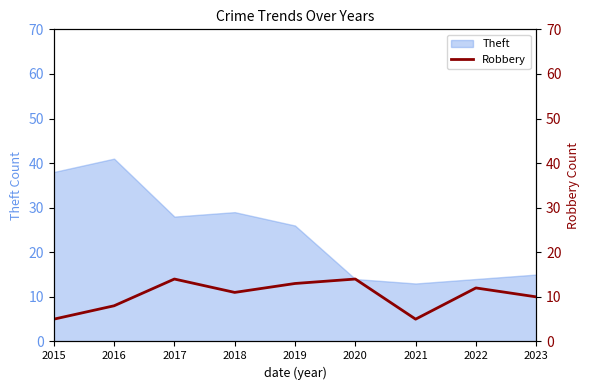

Which category has the highest value in the Theft series?

2016